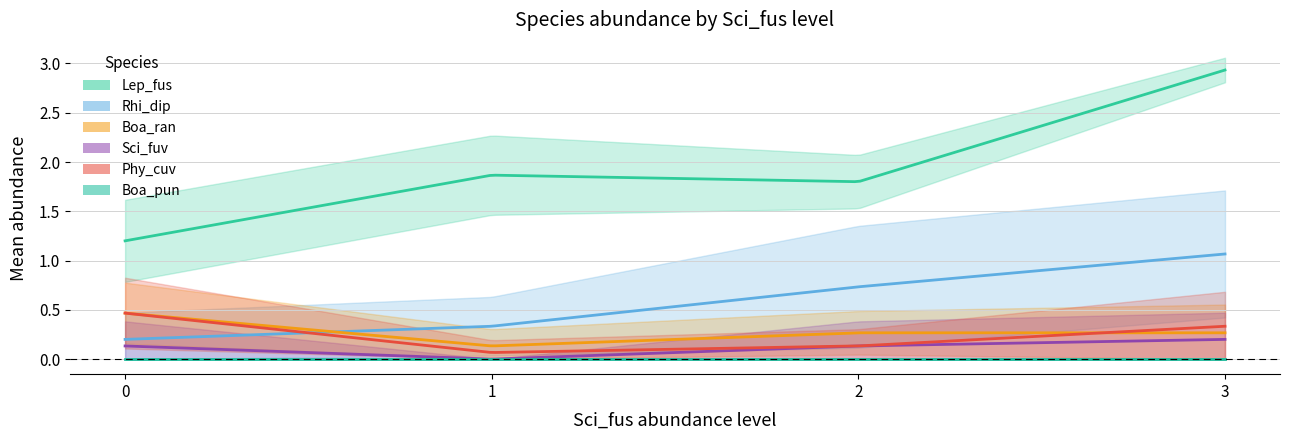

At how many categories does at least one series exceed 0?

4